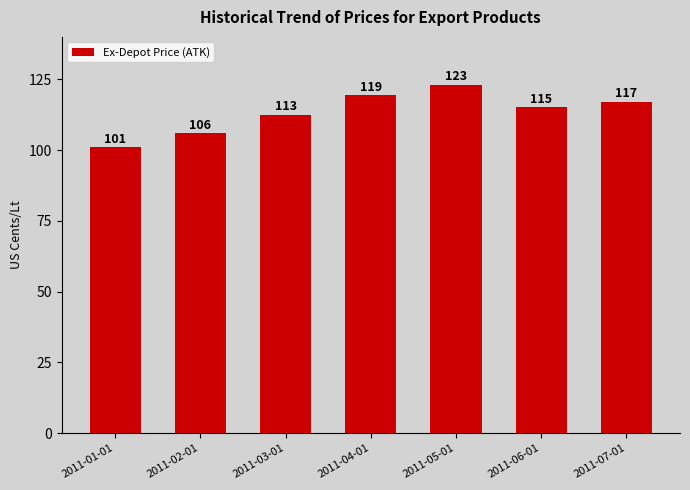

What is the ratio of the value at 2011-03-01 to the value at 2011-05-01?

0.9